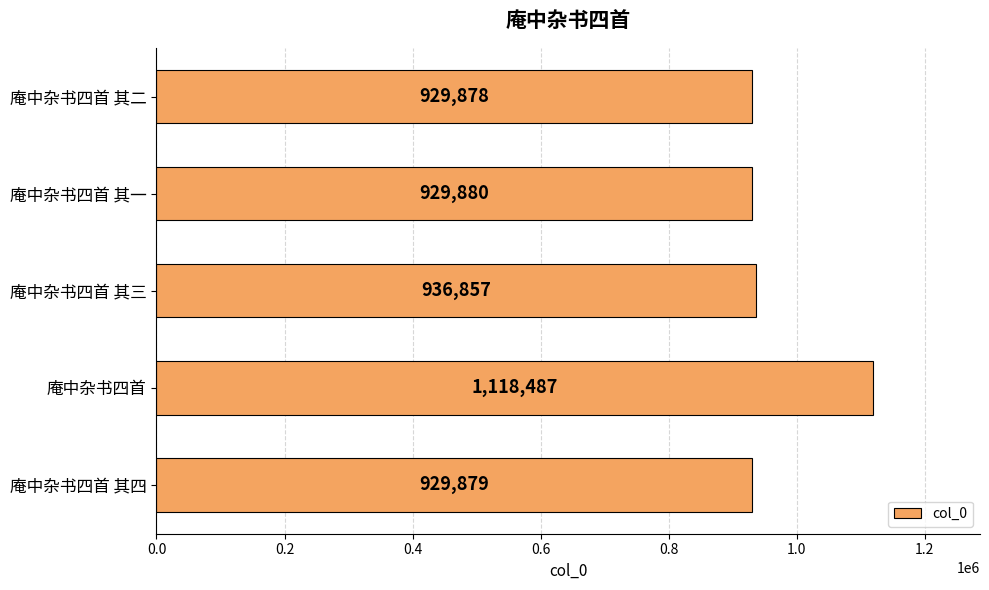

Which has a higher value, 庵中杂书四首 其二 or 庵中杂书四首 其三?

庵中杂书四首 其三